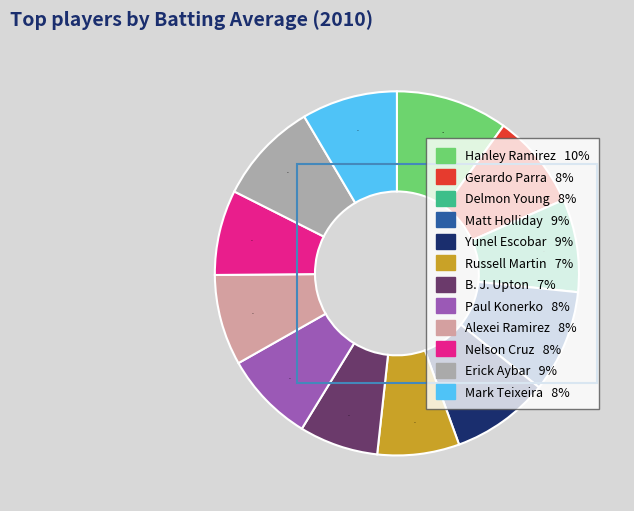

Do Erick Aybar and Paul Konerko together represent more than half of the pie?

No